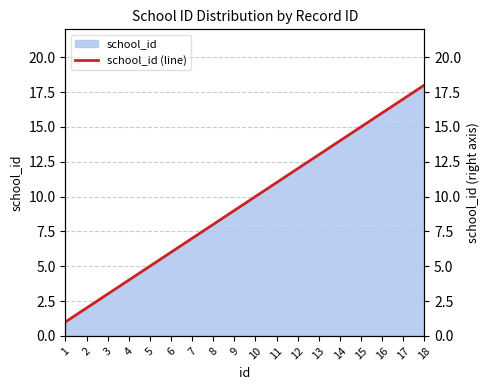

What is the value of the 2nd point from the left?

2